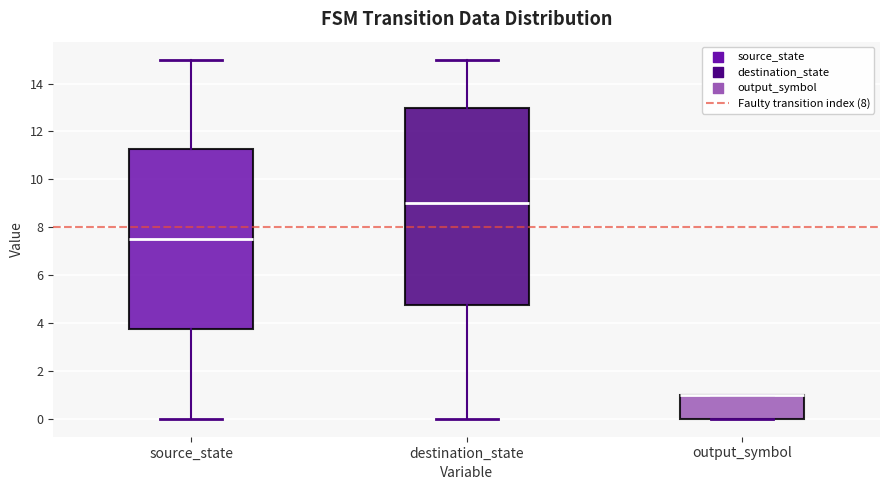

Comparing the boxes themselves (not the whiskers), which one is the tallest?

destination_state